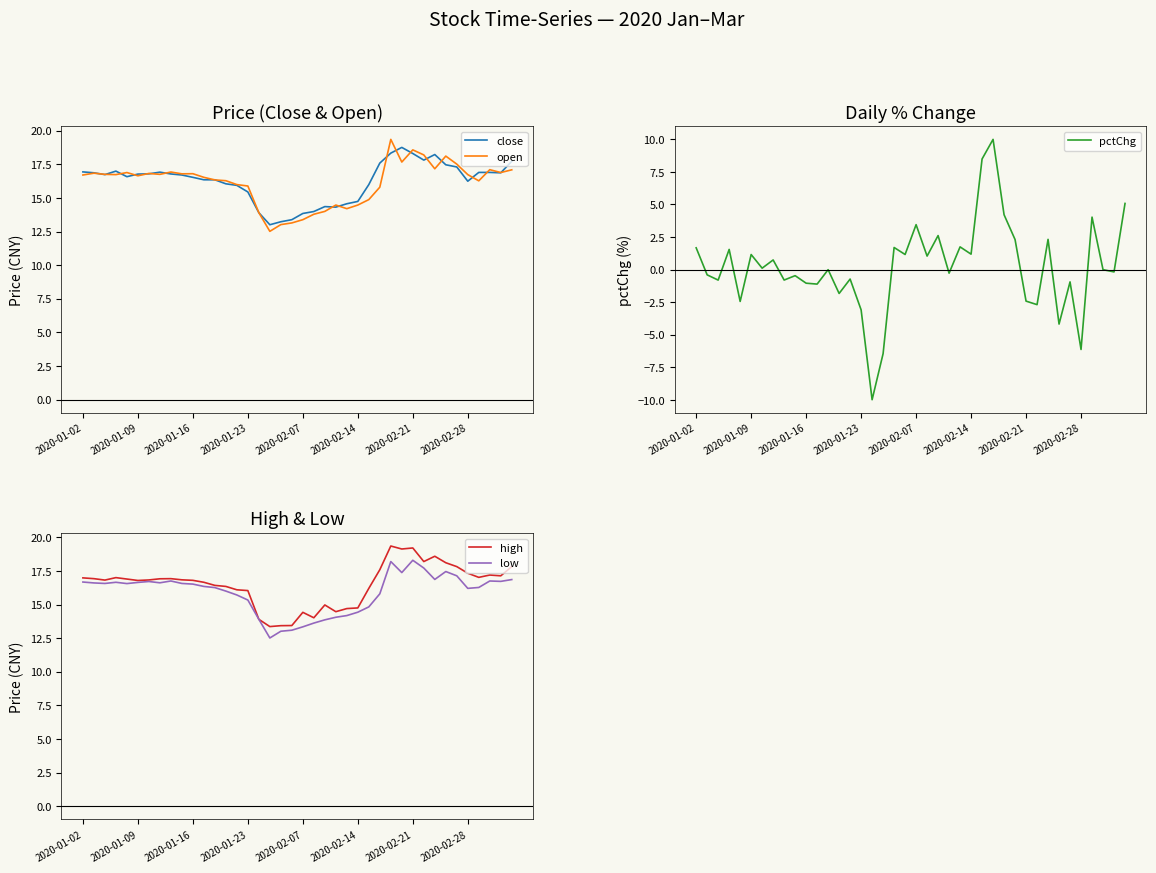

What is the minimum value for open?

12.5